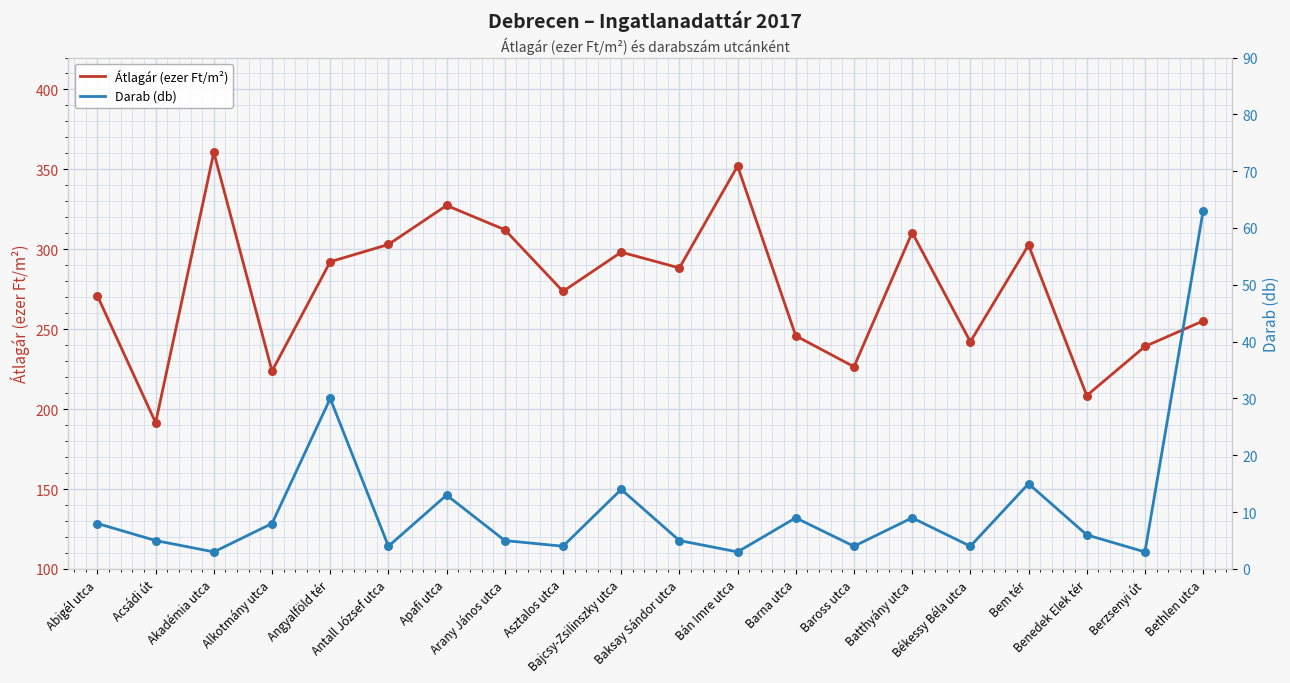

At which category is the sum across all series the highest?

Akadémia utca